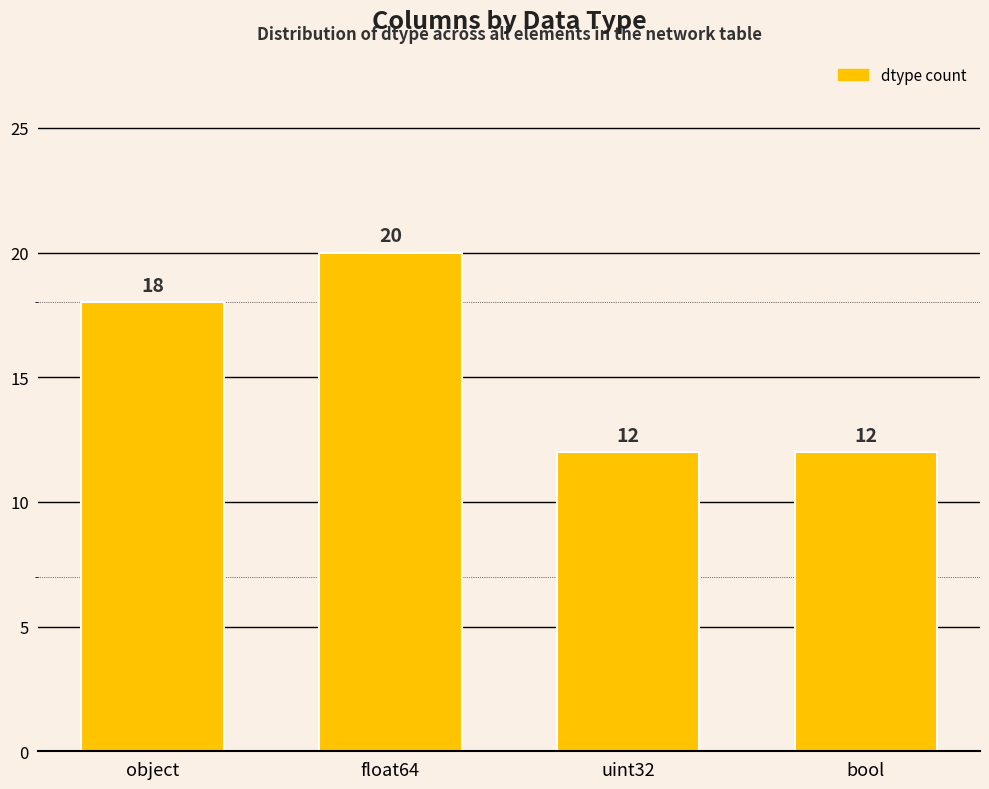

What is the label of the 1st bar from the left?

object